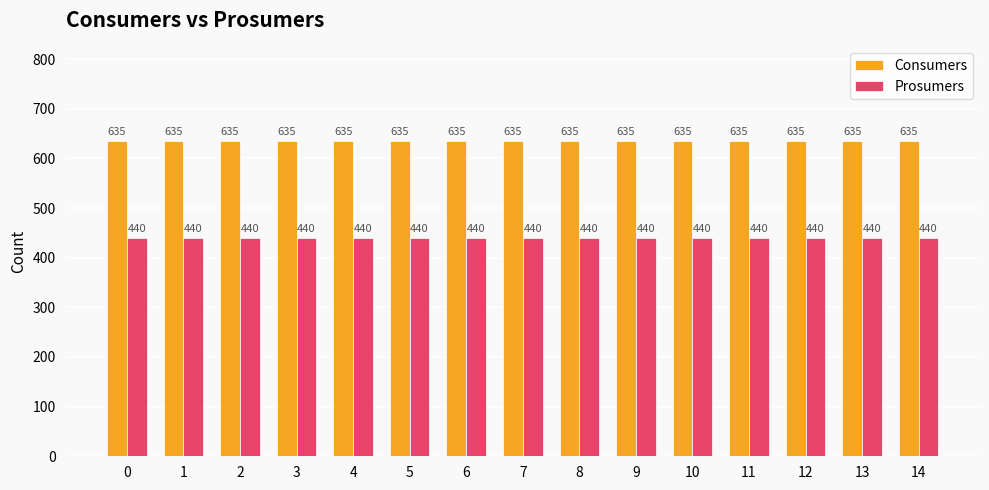

Does the chart contain stacked bars?

No